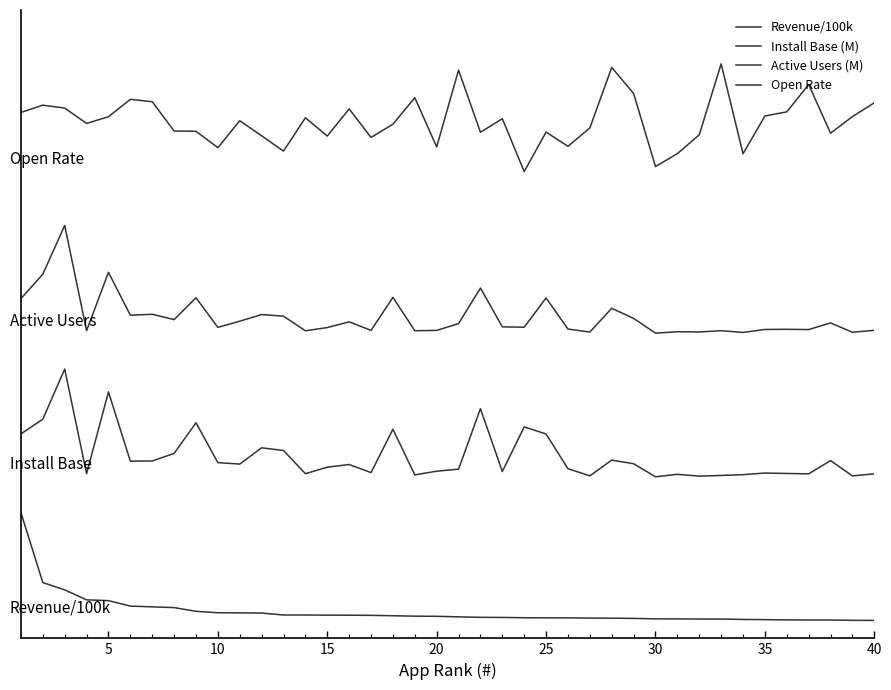

True or false: Open Rate has more than 0 interior local peaks.

True